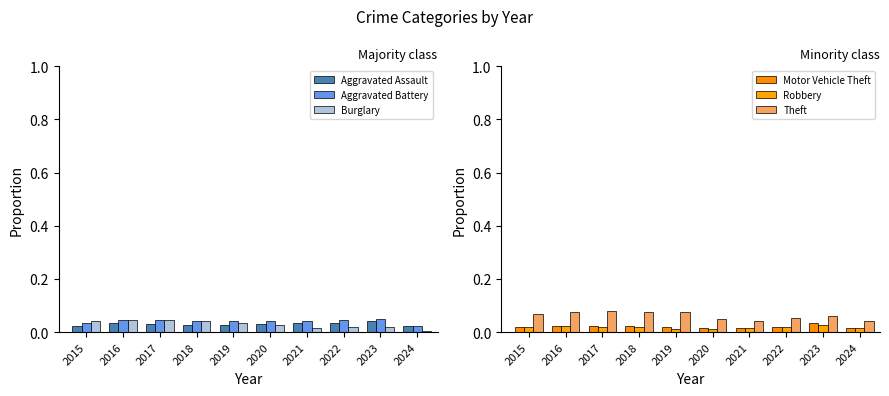

Which series has the widest spread of values?

Burglary